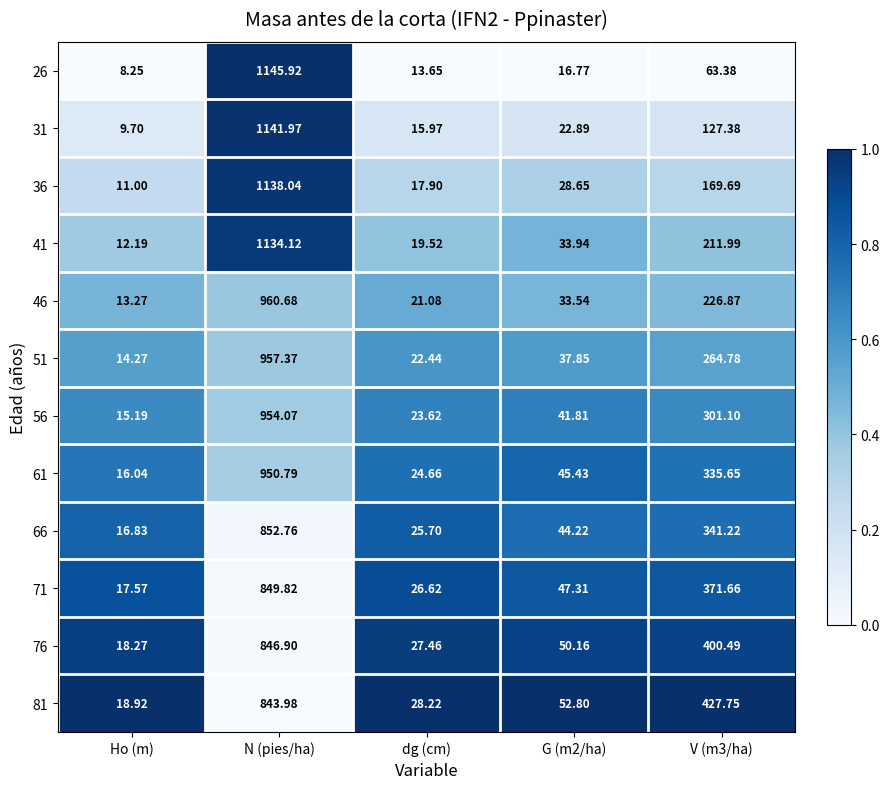

At which category does the chart reach its minimum across all series?

Ho (m)